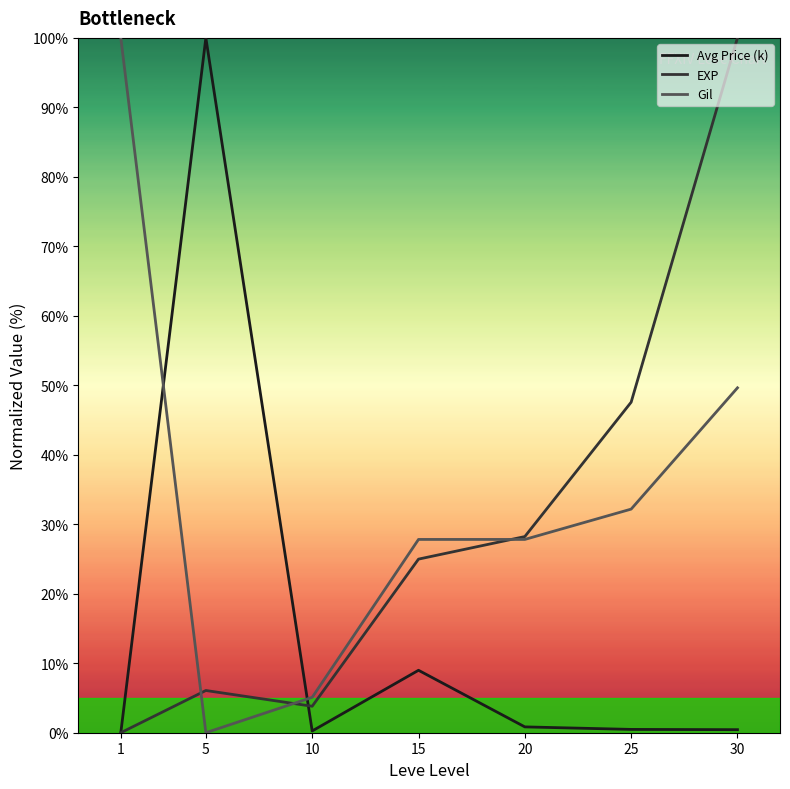

Reading left to right, list all the values displayed in this chart.

Avg Price (k): 1=0.0	5=100.0	10=0.3	15=9.0	20=0.8	25=0.5	30=0.4
EXP: 1=0.0	5=6.1	10=3.8	15=25.0	20=28.2	25=47.6	30=100.0
Gil: 1=100.0	5=0.0	10=5.1	15=27.8	20=27.8	25=32.2	30=49.6